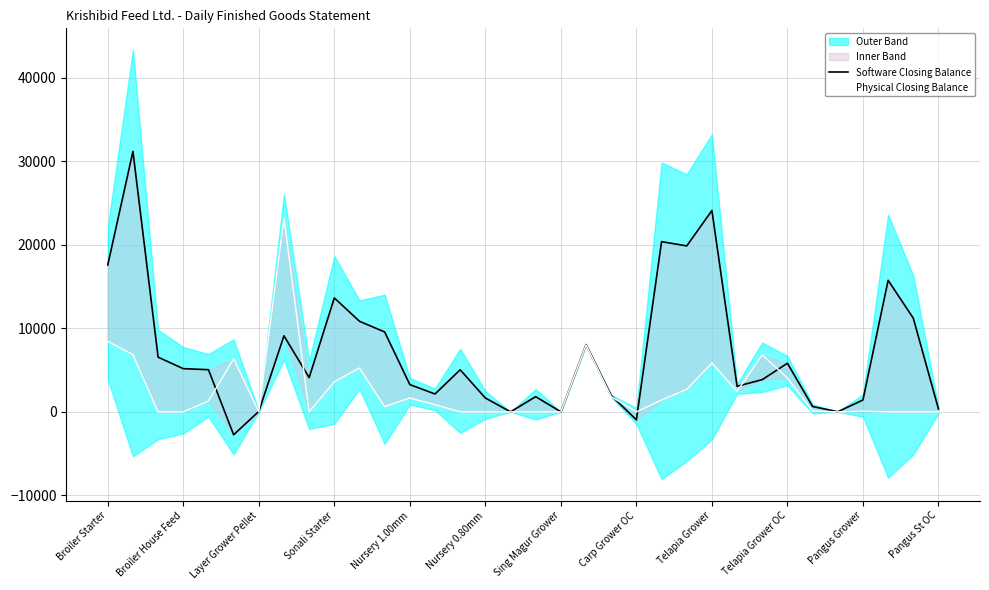

How many times do Software Closing Balance and Physical Closing Balance cross each other?

8